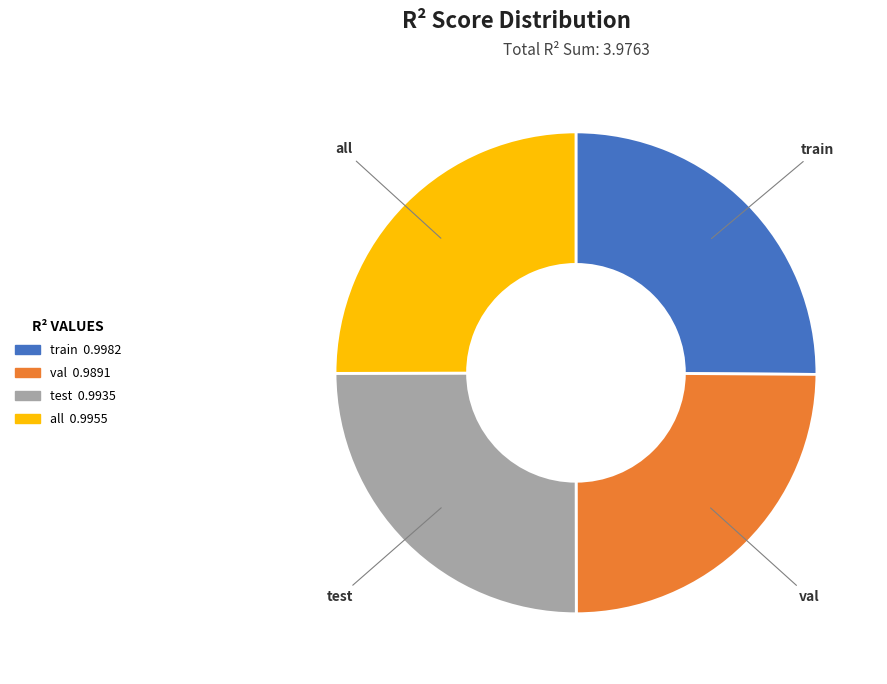

How many slices are in this pie chart?

4